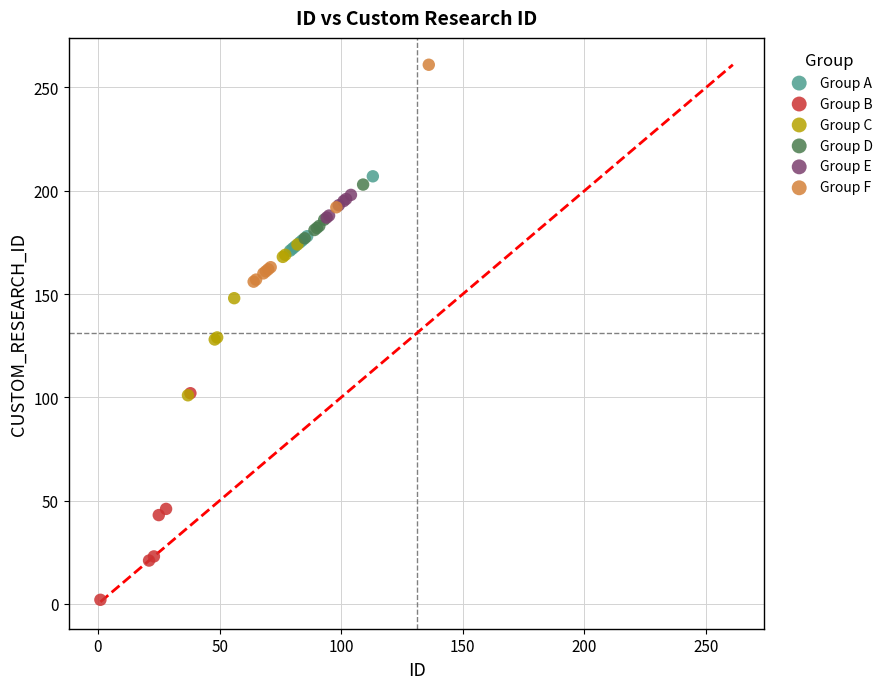

Which series contains the lowest Y value?

Group B